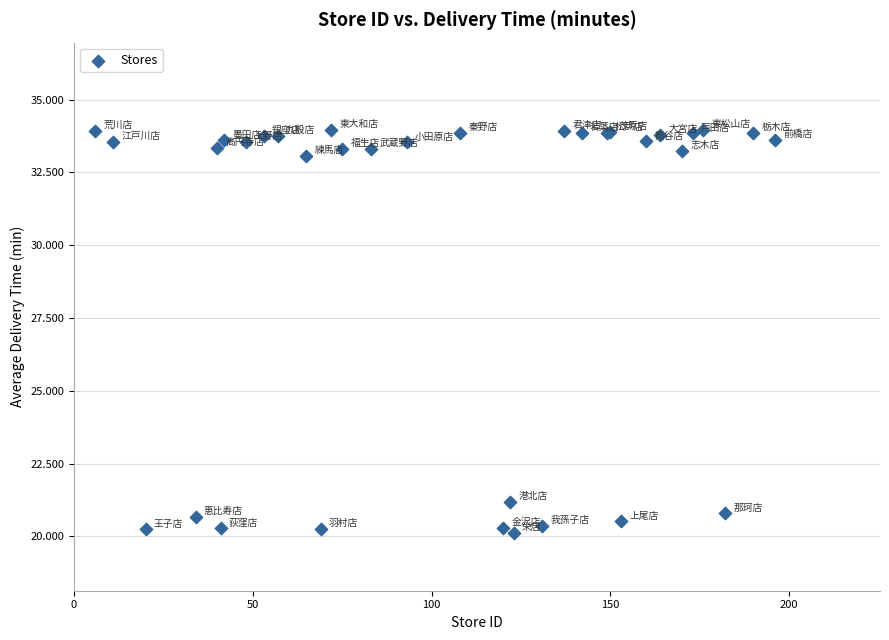

What Y value in the scatter plot is closest to 27?

21.2